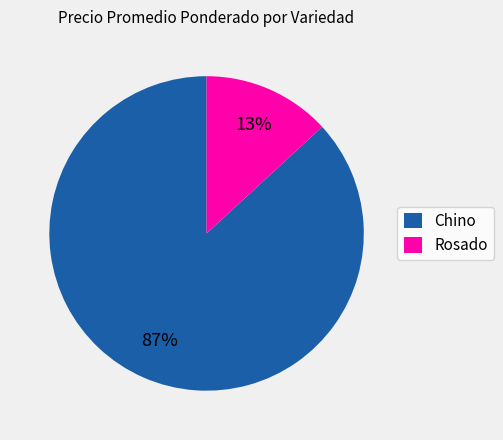

To the nearest percent, what is the difference between the largest and smallest slice percentages?

74%